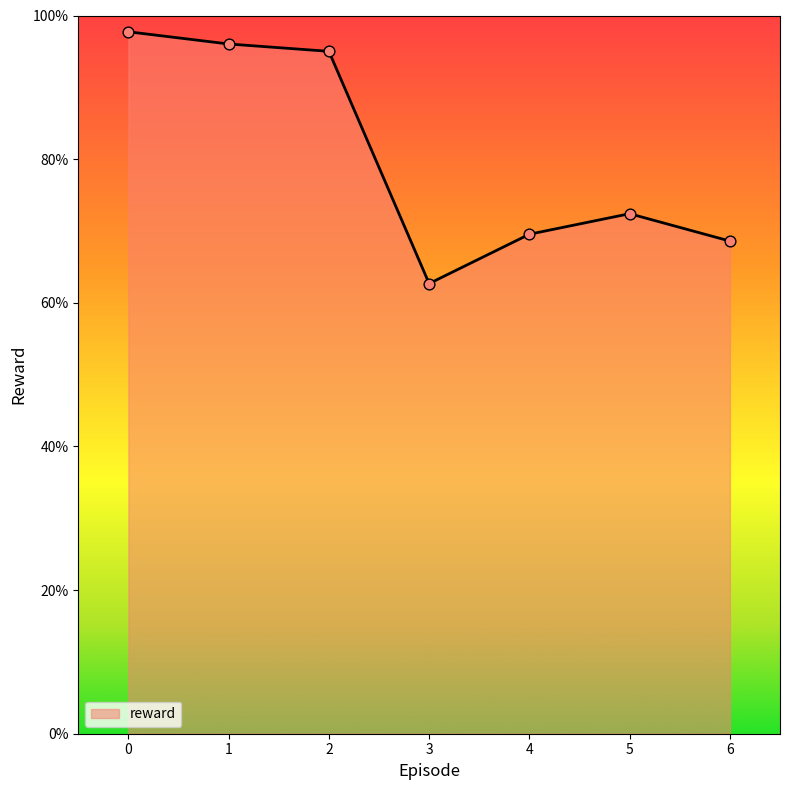

Which has a higher value, 4 or 2?

2